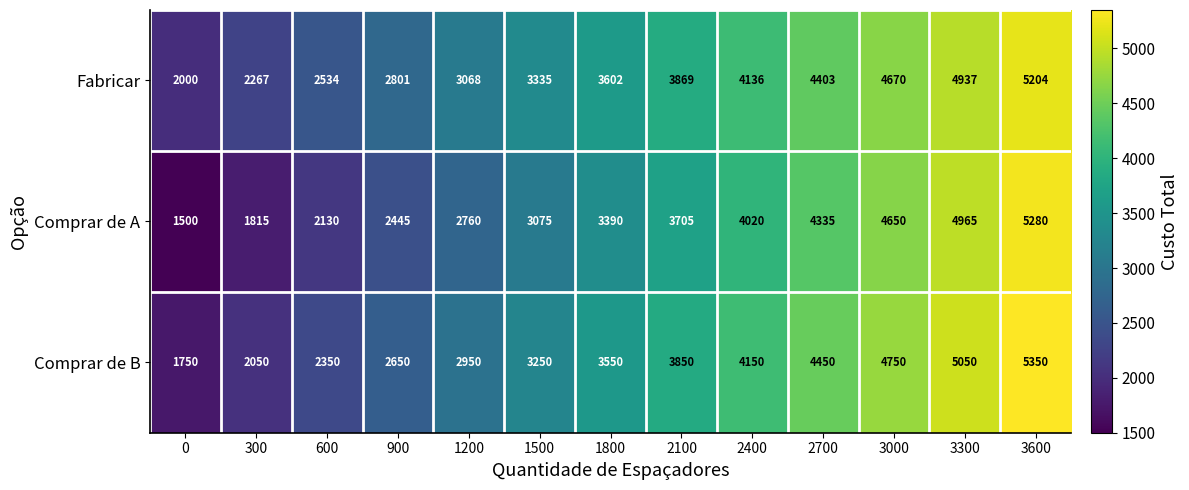

At which label is Fabricar closest to 3602?

1800